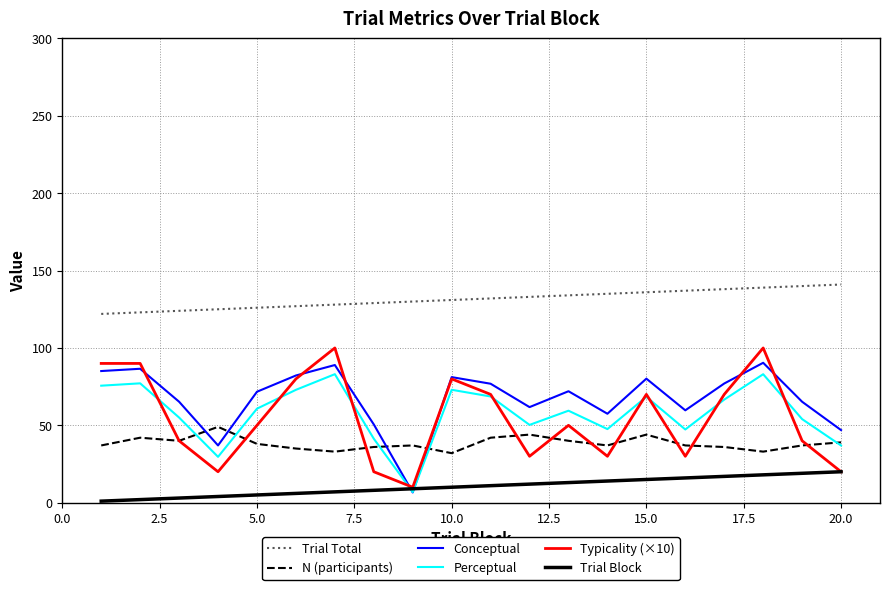

True or false: Typicality (×10) and Trial Total intersect in this chart.

False